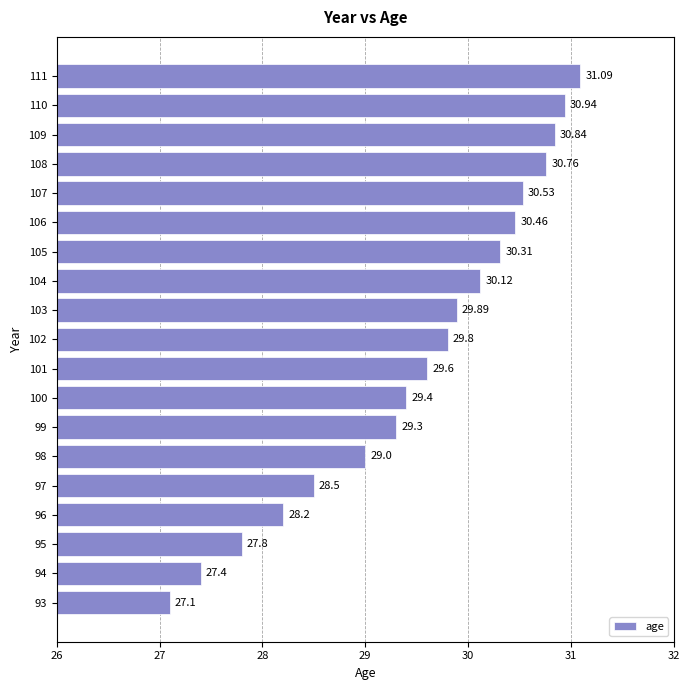

What is the smallest value displayed?

27.1